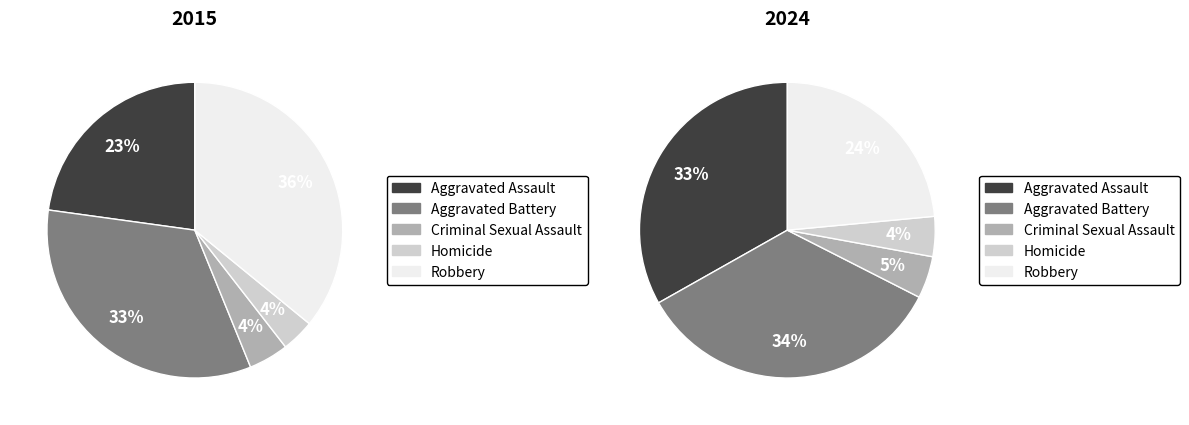

To the nearest percent, what portion does Criminal Sexual Assault represent?

5%